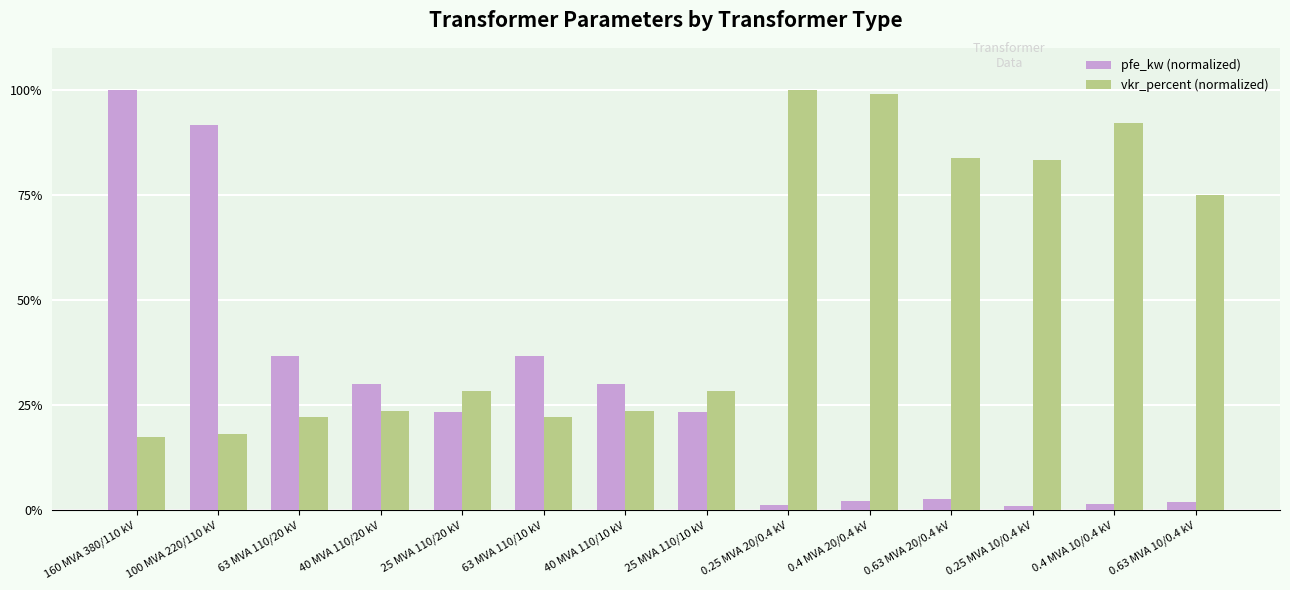

What value does the pfe_kw (normalized) series have at 0.4 MVA 10/0.4 kV?

1.6